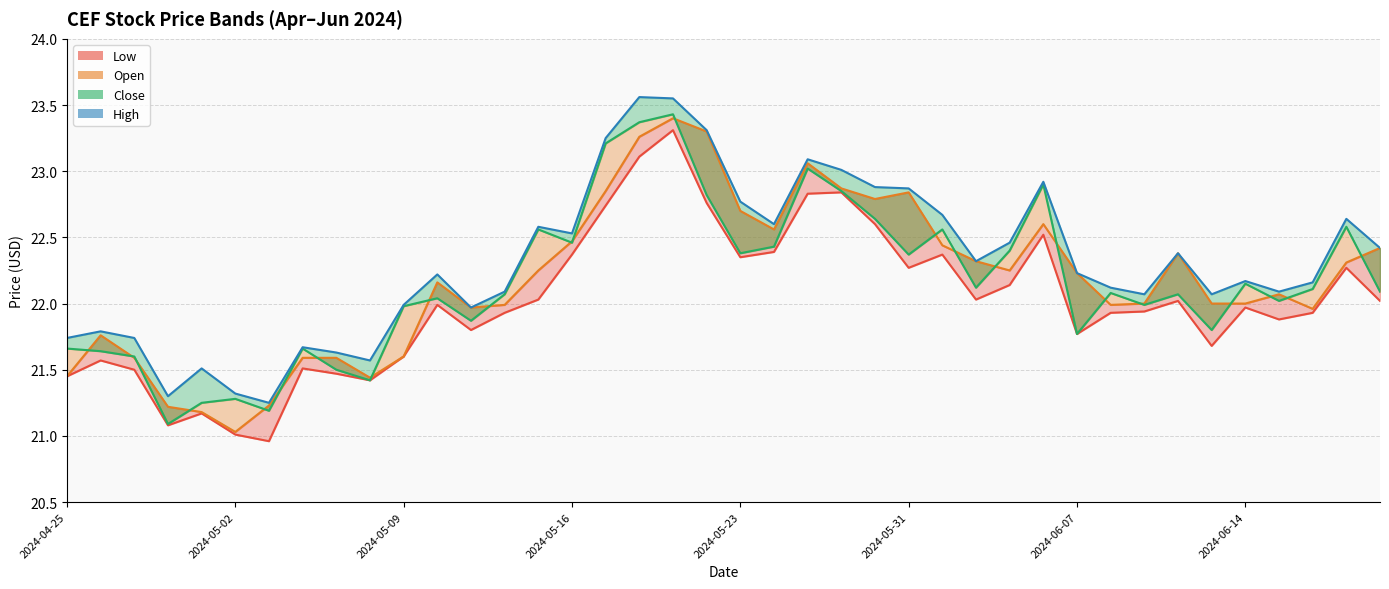

What is the difference between the highest and lowest values at 2024-06-14?

0.2